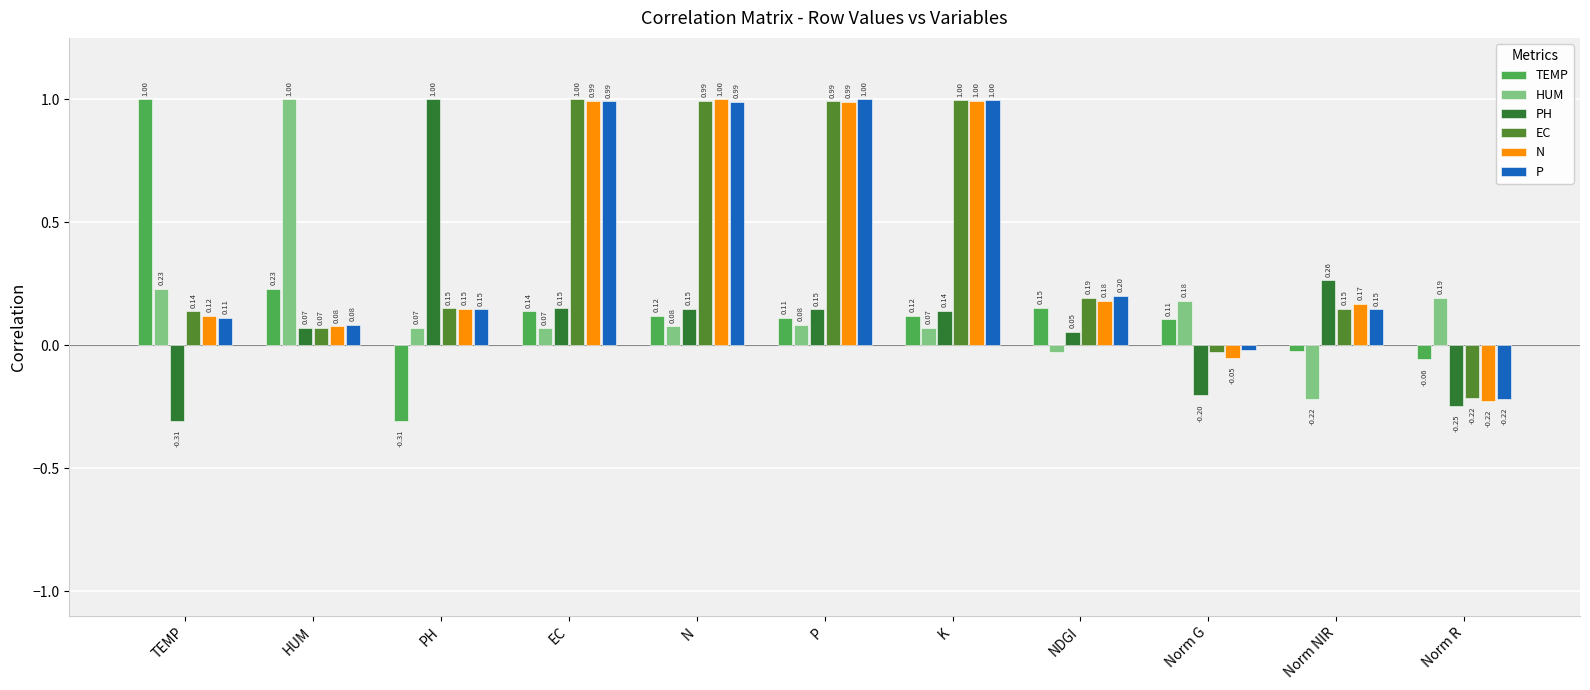

What is the spread (max minus min) of values at TEMP?

1.3